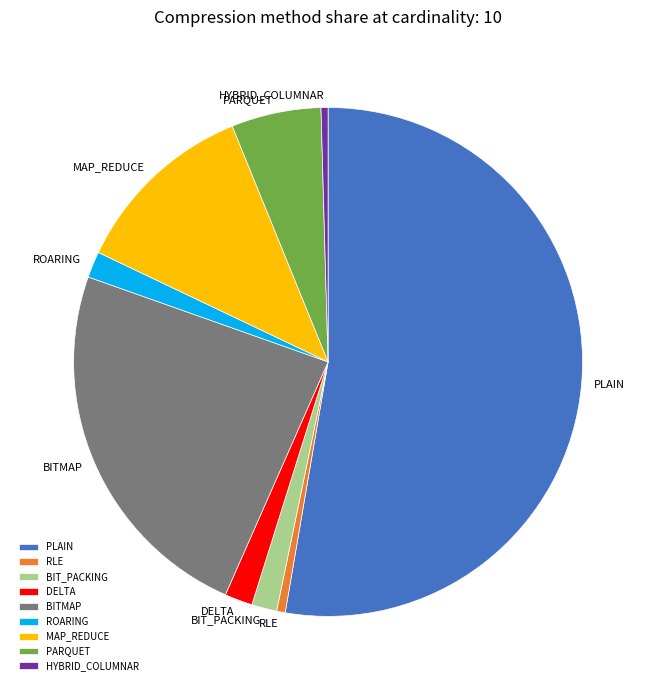

What is the largest slice in the pie chart?

PLAIN